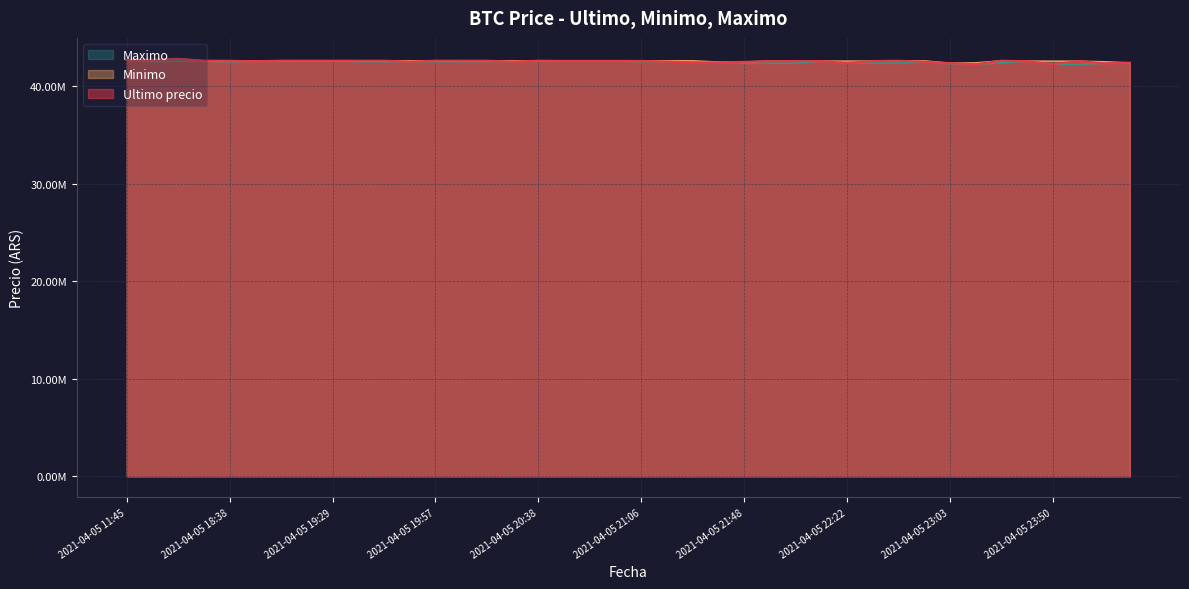

At 2021-04-05 21:16, list the series in order from largest to smallest.

Minimo, Ultimo precio, Maximo